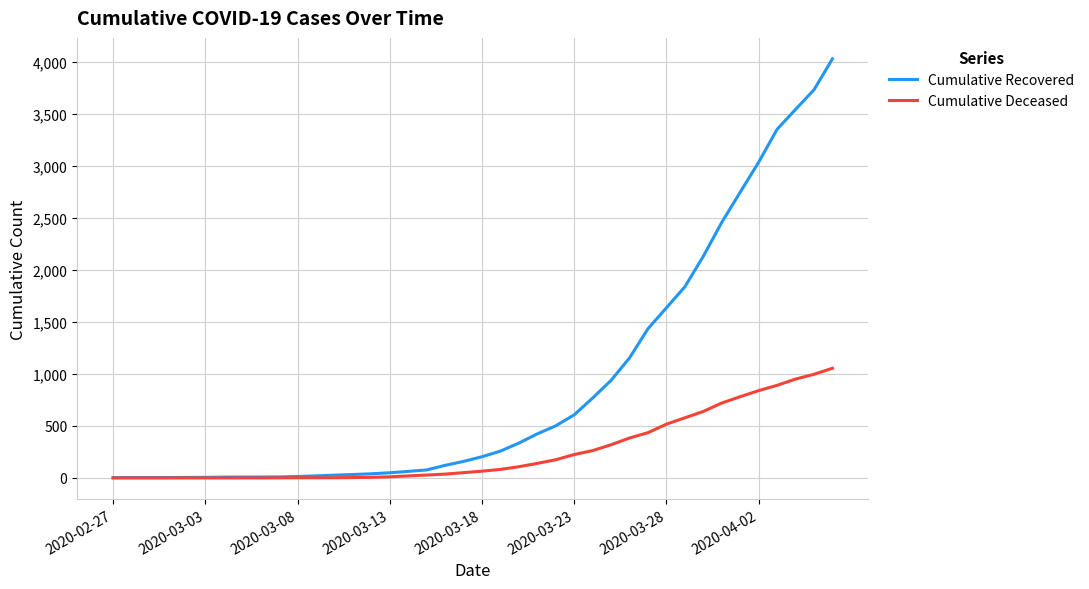

Which series has the largest total across all categories?

Cumulative Recovered